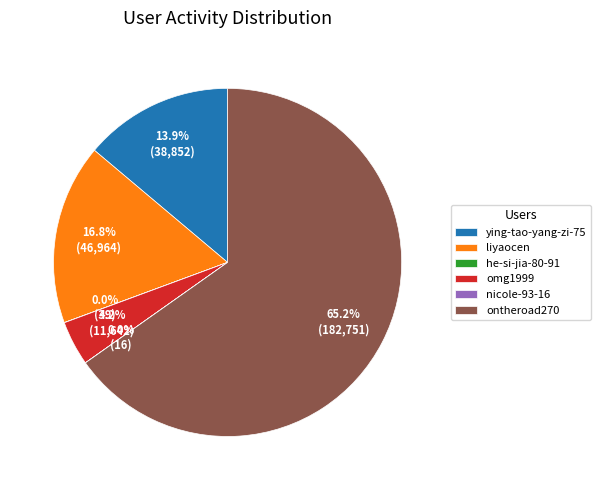

Is there any slice that represents more than half of the pie?

Yes